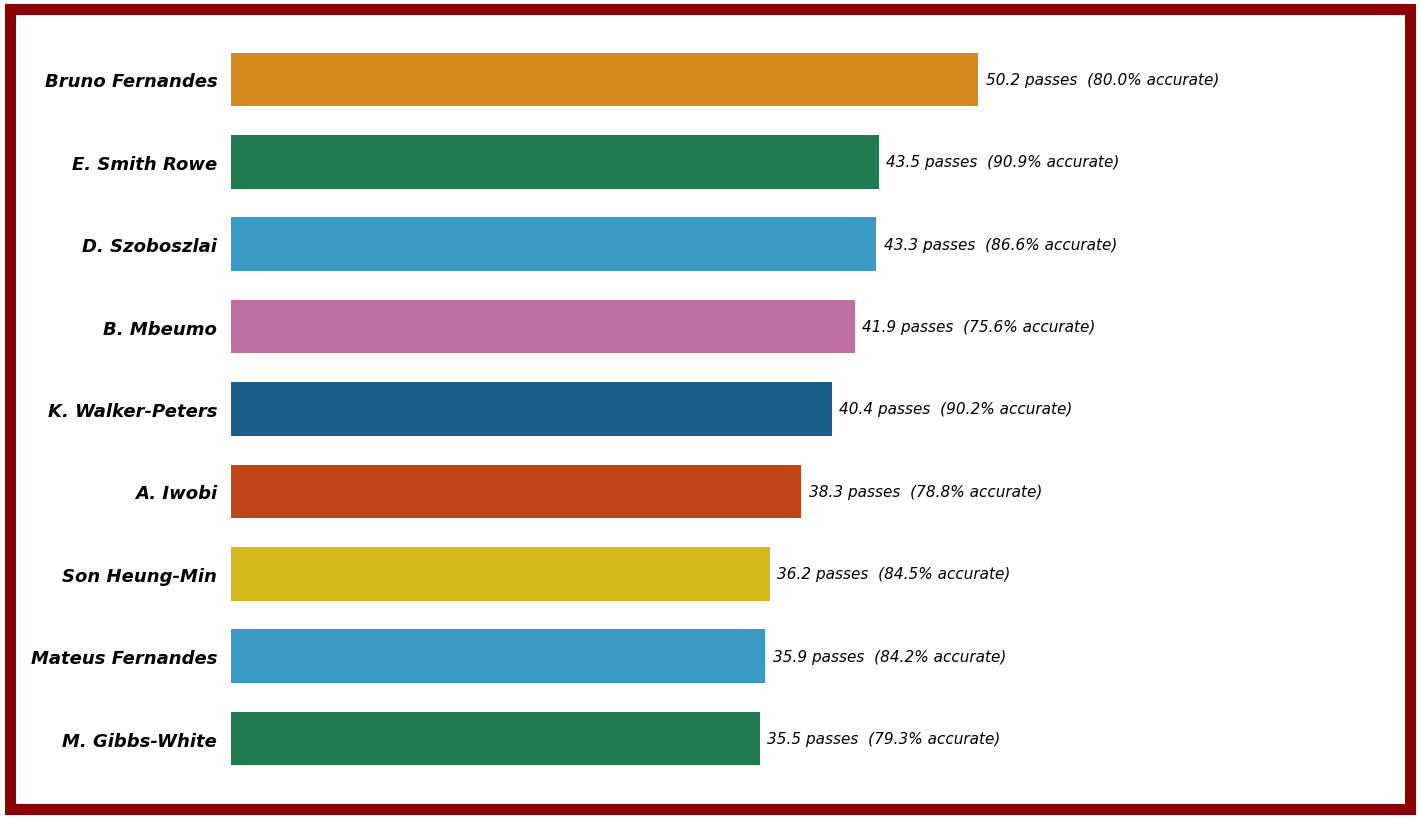

What is the minimum value shown in the chart?

35.5